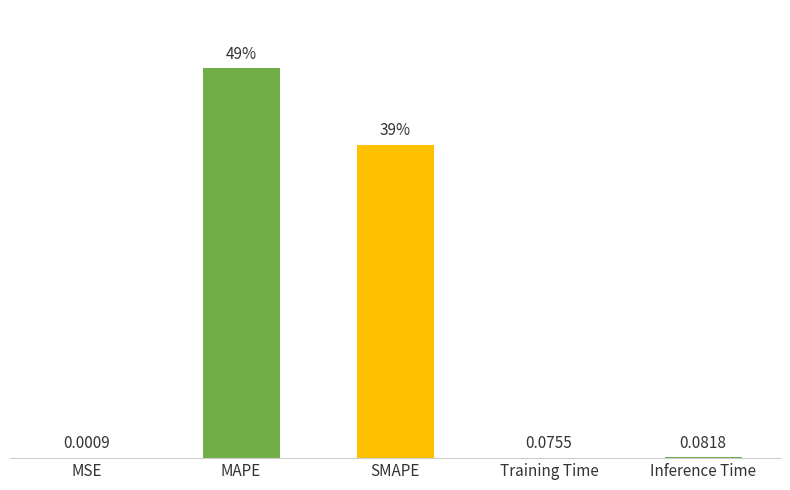

Which has a higher value, MSE or MAPE?

MAPE